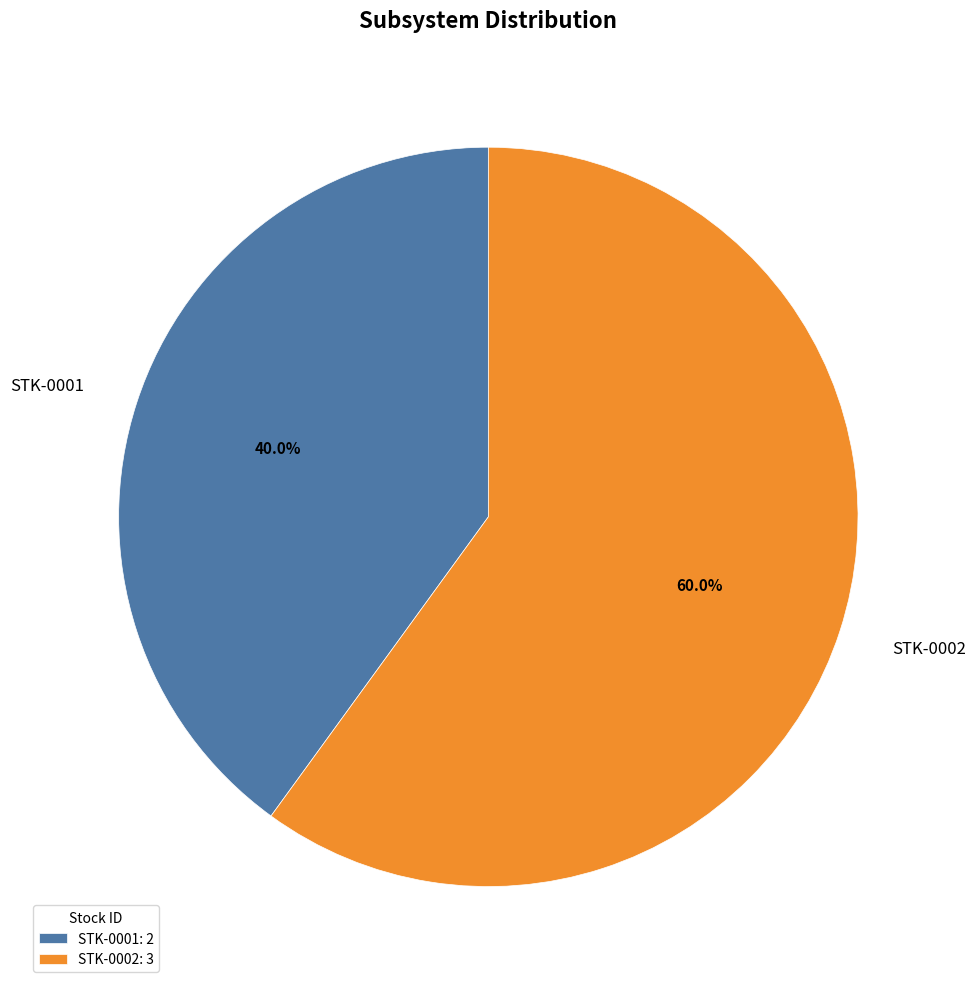

Rank the categories by value from lowest to highest.

STK-0001, STK-0002